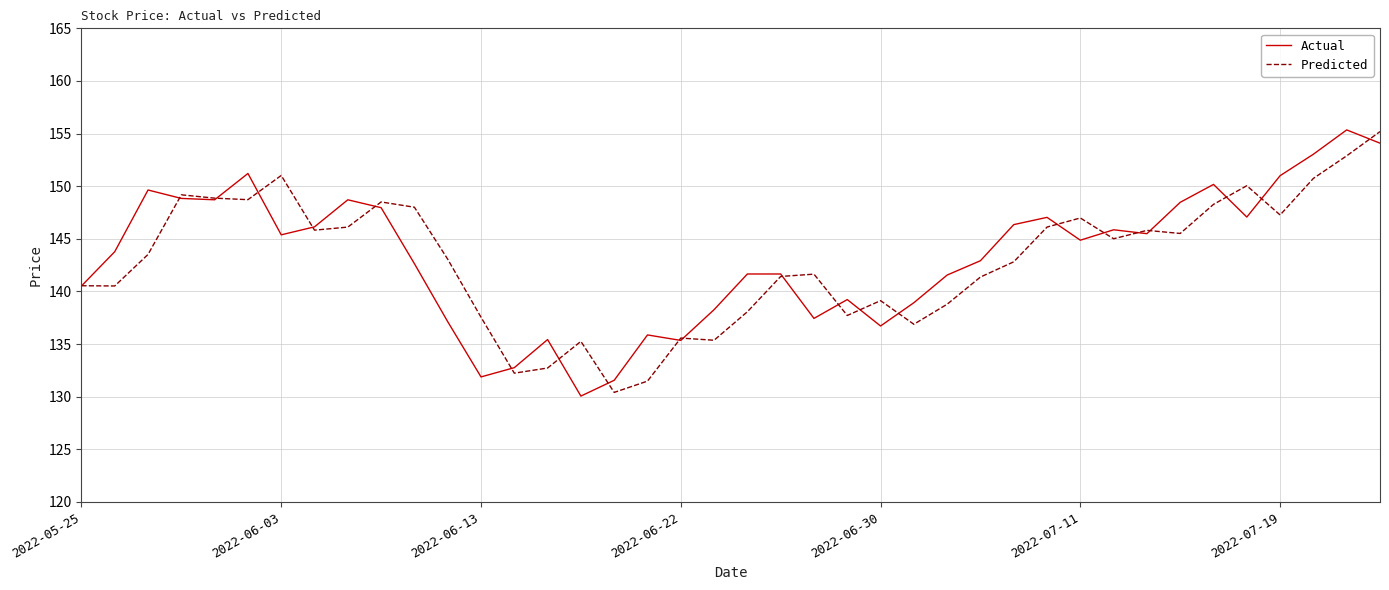

What is the greatest value displayed?

155.4